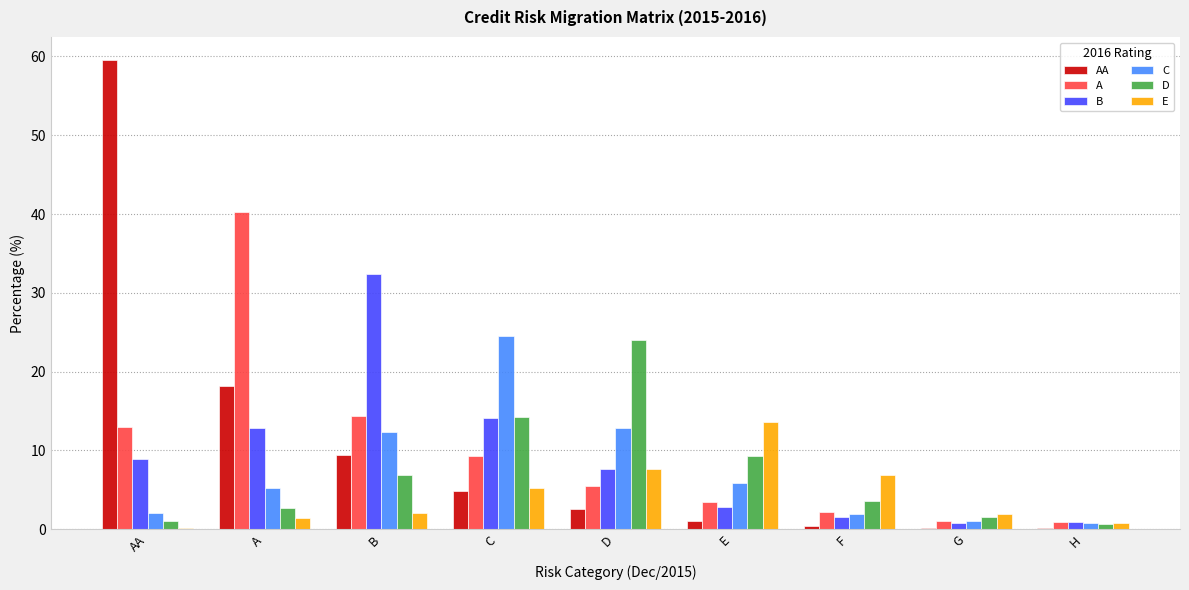

True or false: AA has a value of 2.4 at B.

False